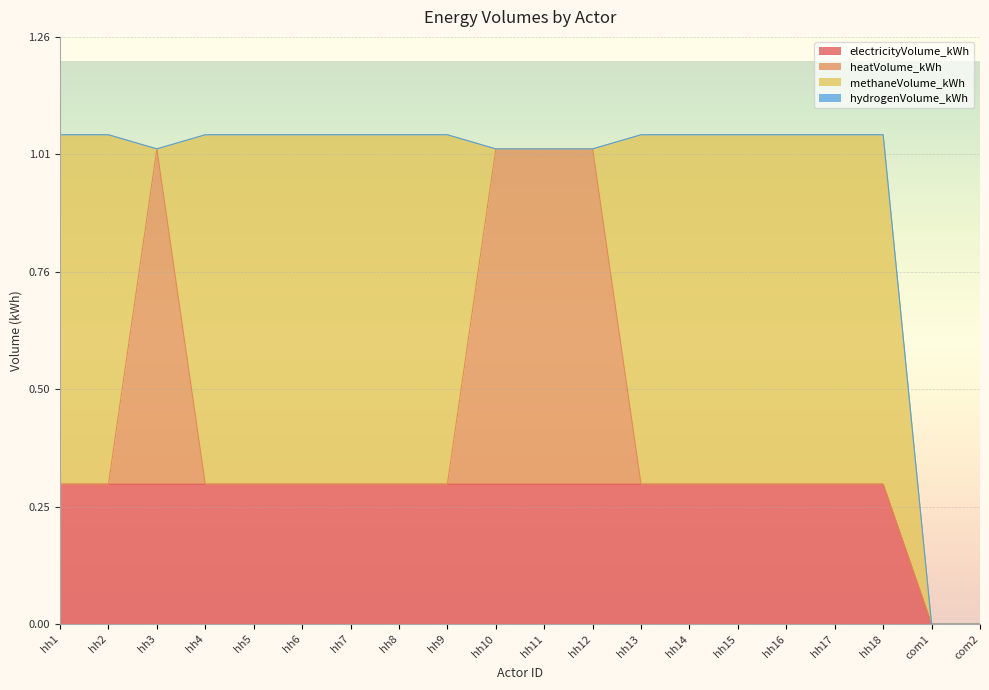

Reading left to right, extract all data points from this chart.

electricityVolume_kWh: 0.3	0.3	0.3	0.3	0.3	0.3	0.3	0.3	0.3	0.3	0.3	0.3	0.3	0.3	0.3	0.3	0.3	0.3	0.0	0.0
heatVolume_kWh: 0.0	0.0	0.7	0.0	0.0	0.0	0.0	0.0	0.0	0.7	0.7	0.7	0.0	0.0	0.0	0.0	0.0	0.0	0.0	0.0
methaneVolume_kWh: 0.7	0.7	0.0	0.7	0.7	0.7	0.7	0.7	0.7	0.0	0.0	0.0	0.7	0.7	0.7	0.7	0.7	0.7	0.0	0.0
hydrogenVolume_kWh: 0.0	0.0	0.0	0.0	0.0	0.0	0.0	0.0	0.0	0.0	0.0	0.0	0.0	0.0	0.0	0.0	0.0	0.0	0.0	0.0